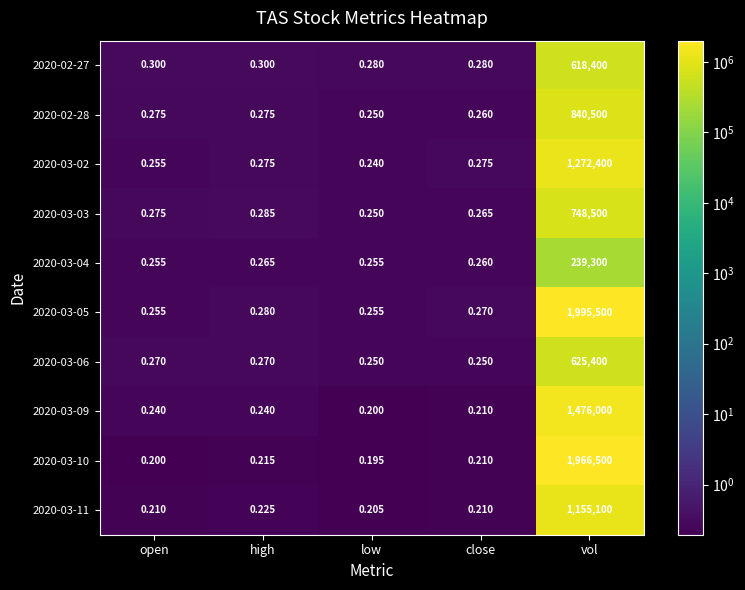

At which category does the chart reach its minimum across all series?

low